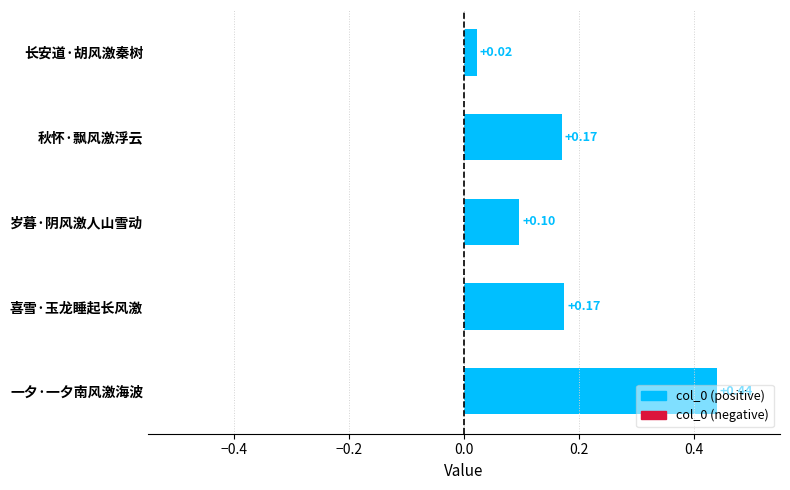

Does the chart contain any negative values?

No